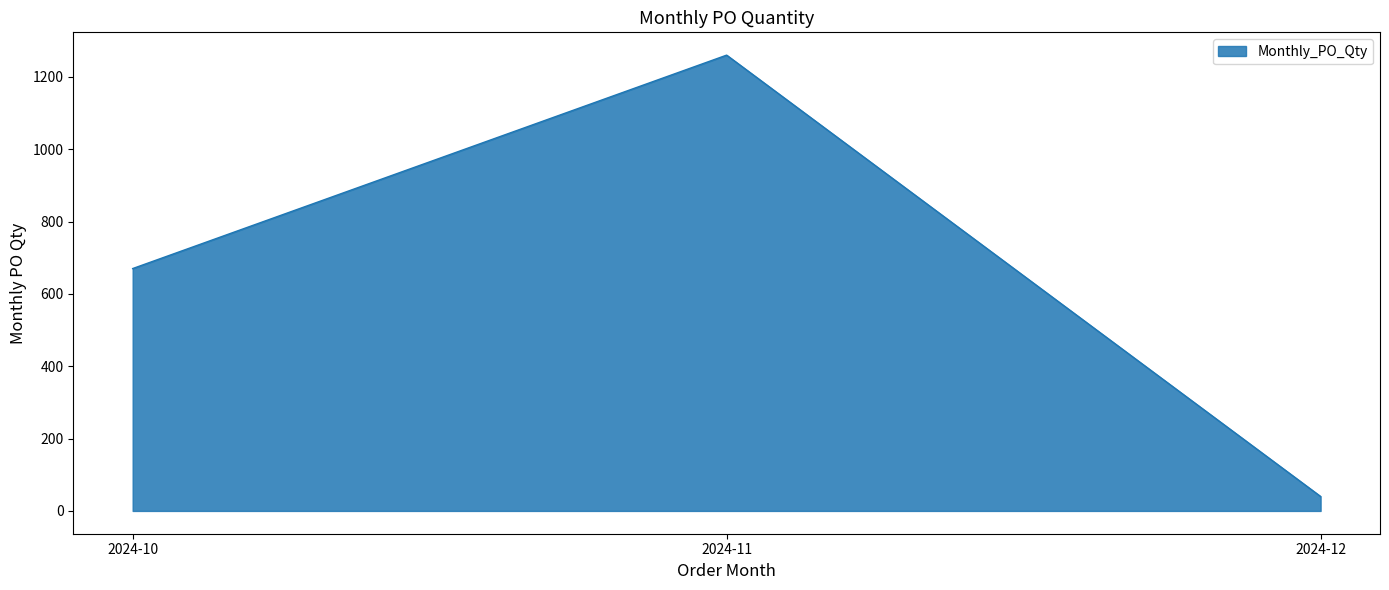

What is the sum of all values?

1970